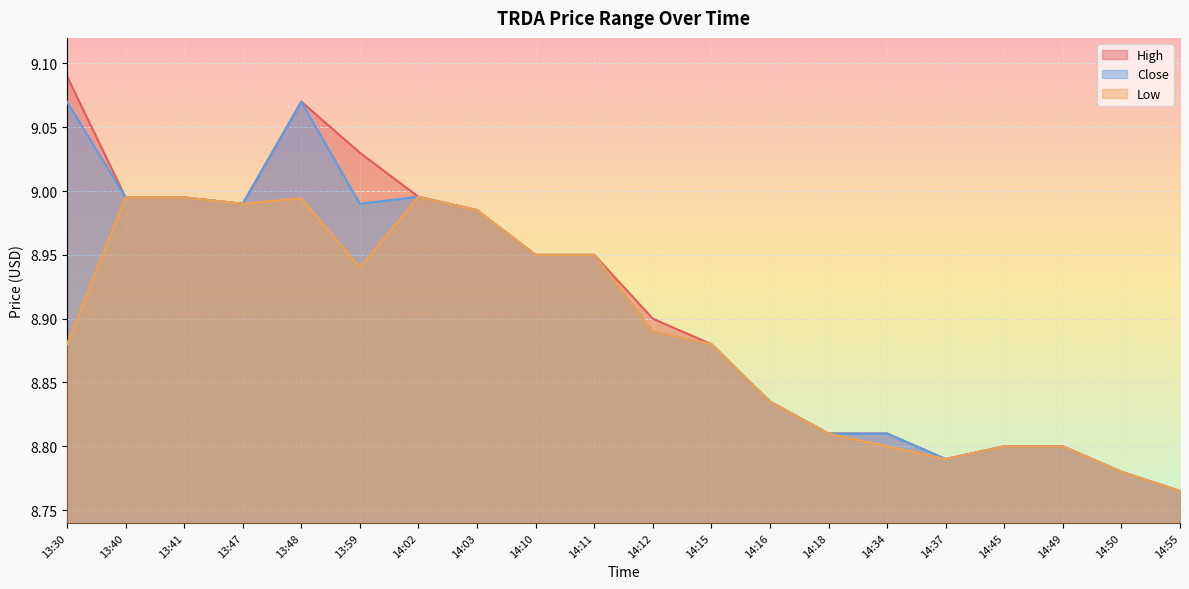

What is the value of the High point at the 2nd from the left?

9.0